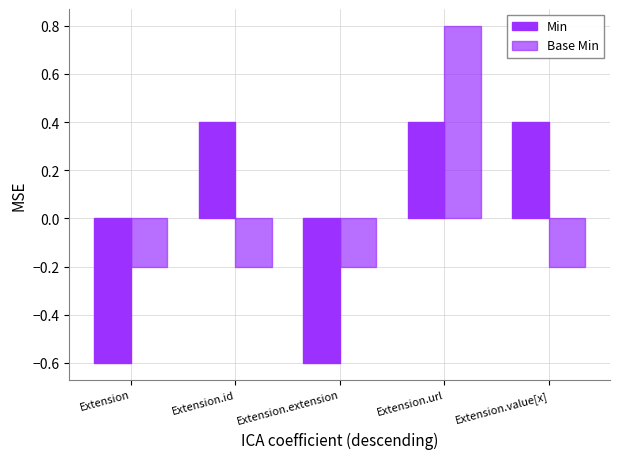

Rank the categories by Min value from lowest to highest.

Extension, Extension.extension, Extension.id, Extension.url, Extension.value[x]